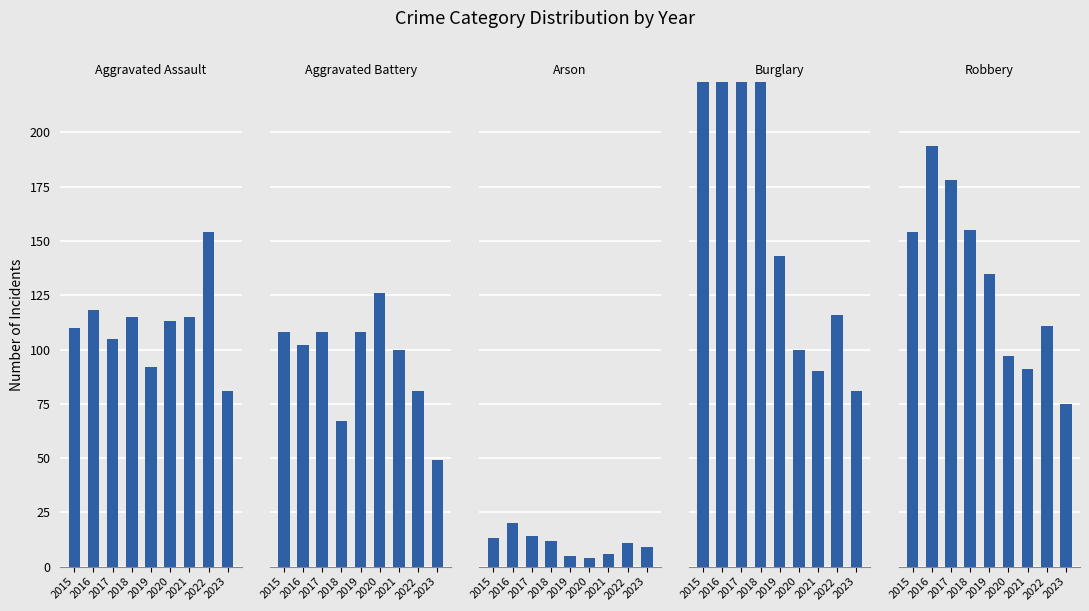

Are the bars horizontal?

No